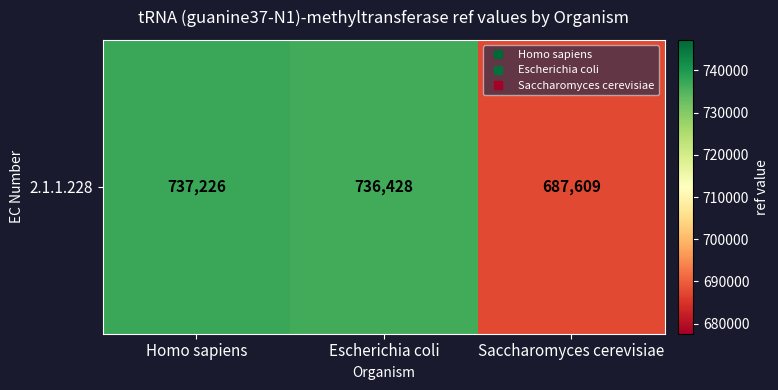

What is the average value?

720421